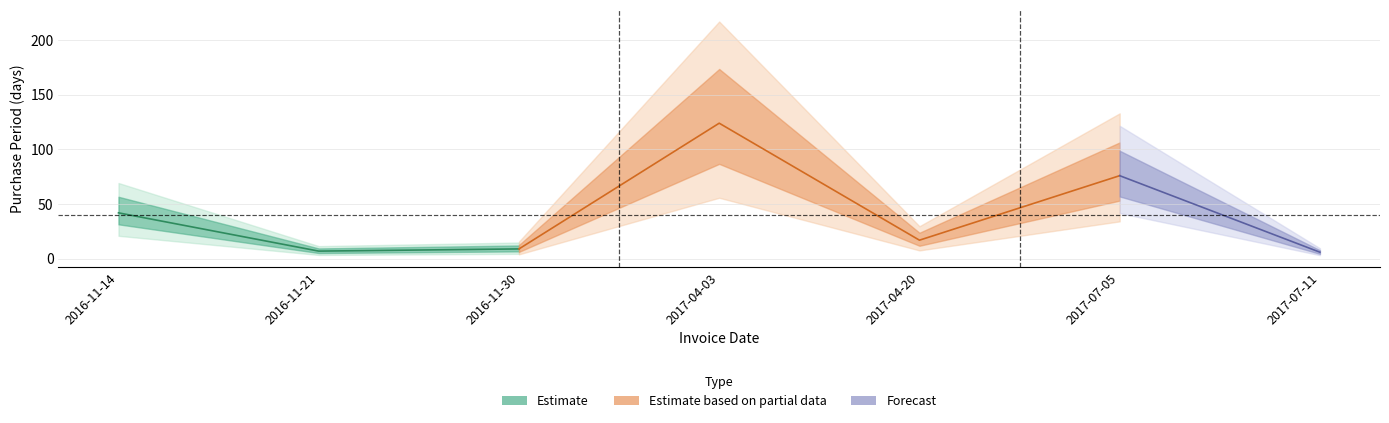

Reading left to right, list all the values displayed in this chart.

42	7	9	124	17	76	6